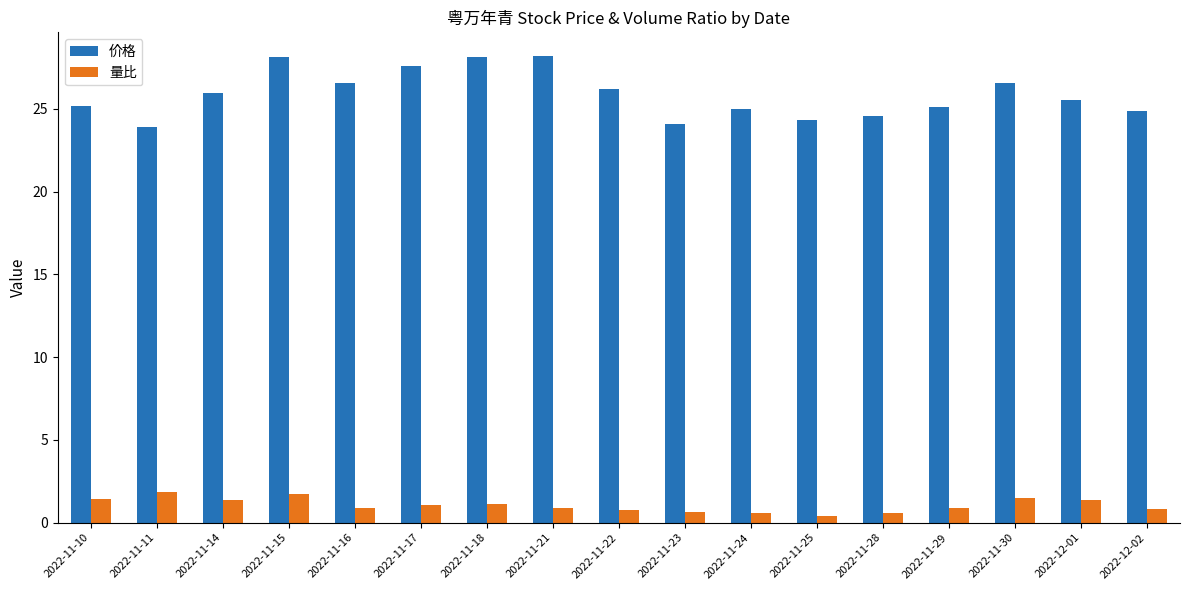

True or false: 价格 has a value of 7.3 at 2022-11-28.

False